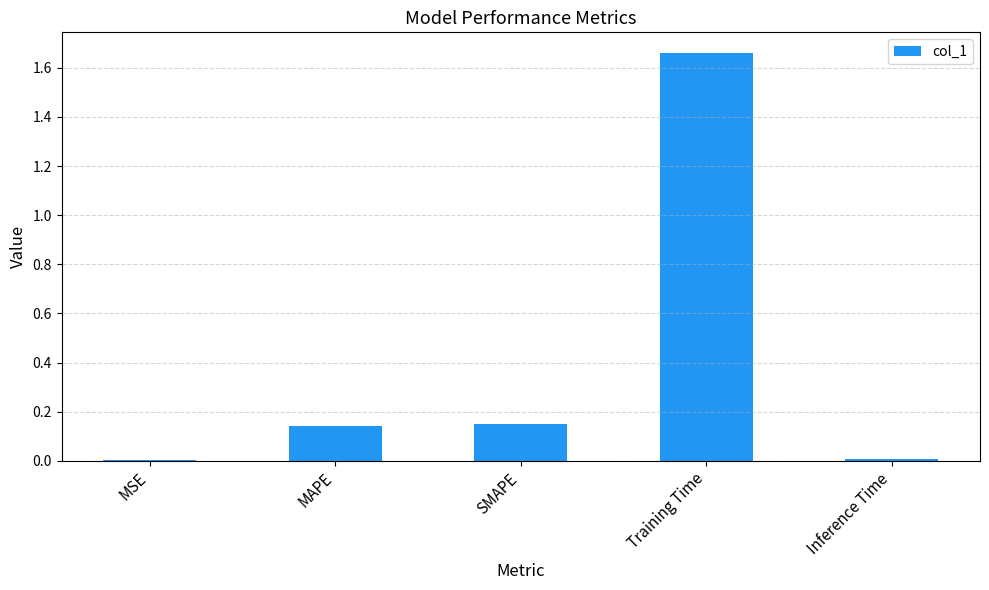

Which has a higher value, MAPE or Training Time?

Training Time